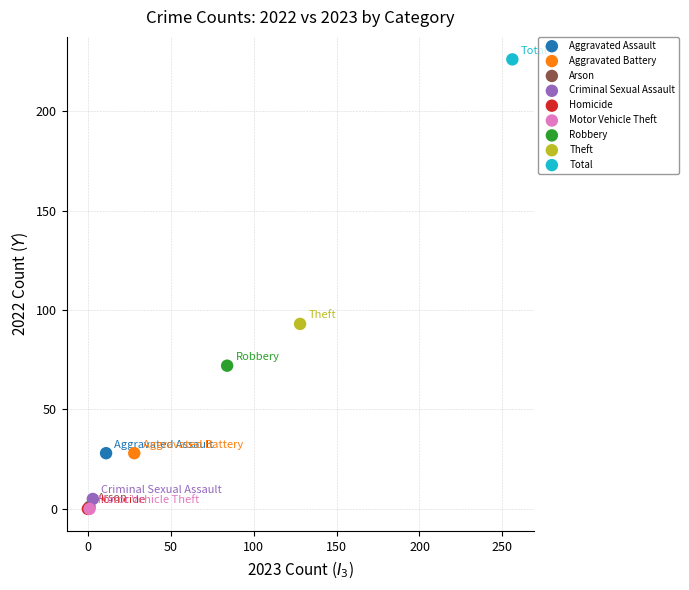

What are all the series names shown in the legend?

Aggravated Assault, Aggravated Battery, Arson, Criminal Sexual Assault, Homicide, Motor Vehicle Theft, Robbery, Theft, Total